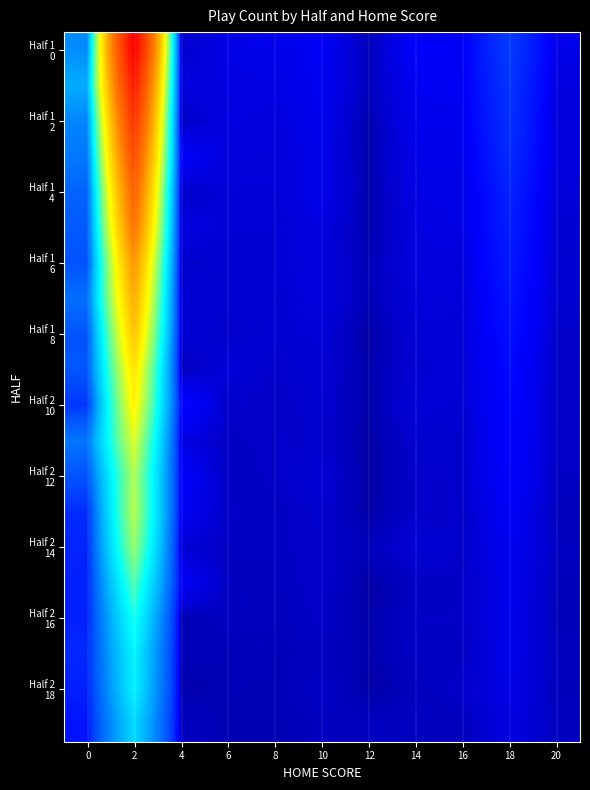

At which category does the chart reach its peak across all series?

2